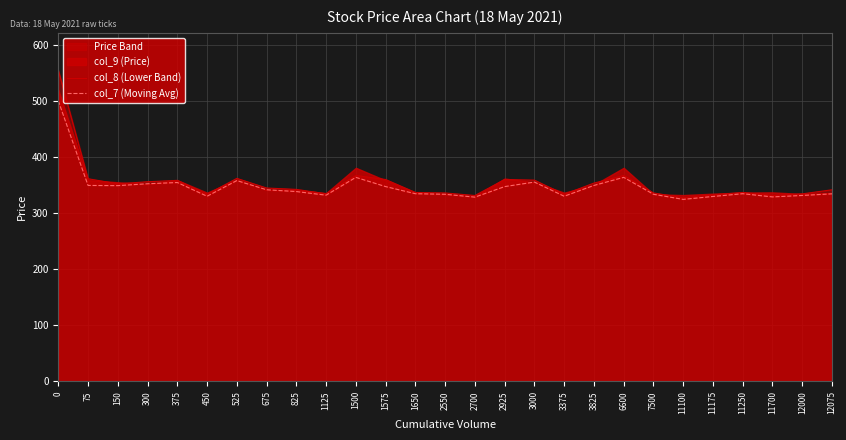

What is the sum of all col_8 (Lower Band) values?

9543.5